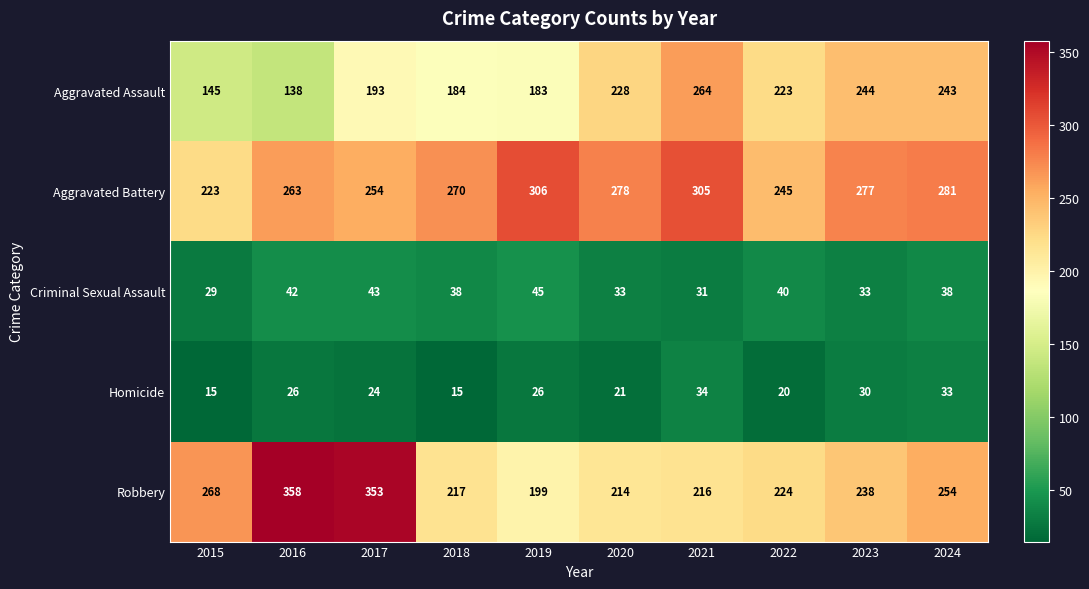

What is the difference between the Aggravated Assault values at 2022 and 2023?

21